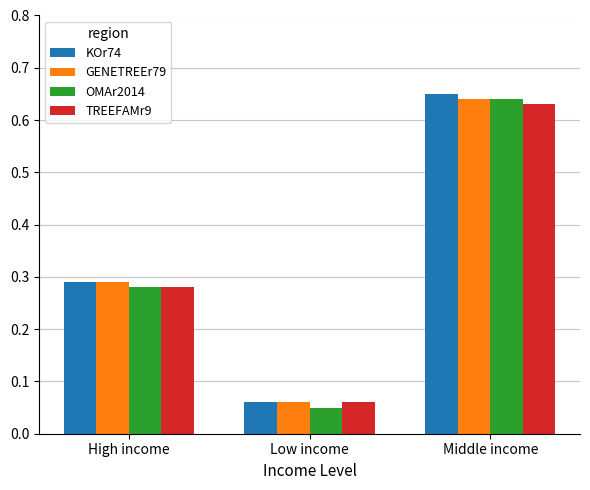

Is the value of TREEFAMr9 at Middle income greater than the value of OMAr2014 at High income?

Yes